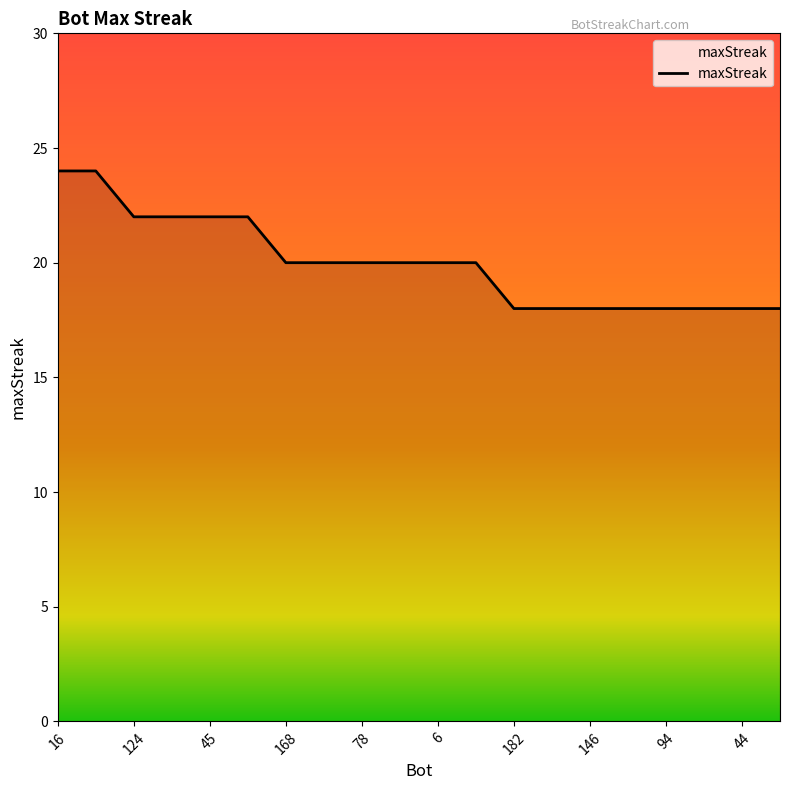

What is the greatest value displayed?

24